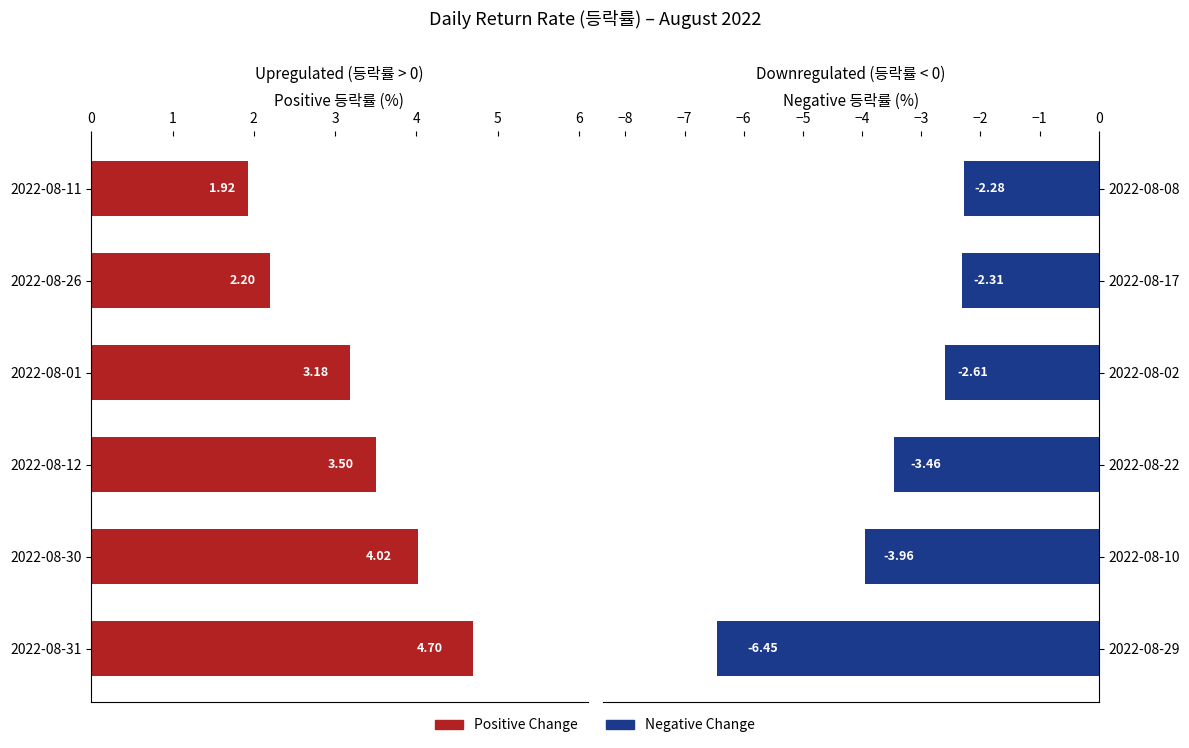

Is the value of Negative Change at 4 greater than the value of Positive Change at 4?

No